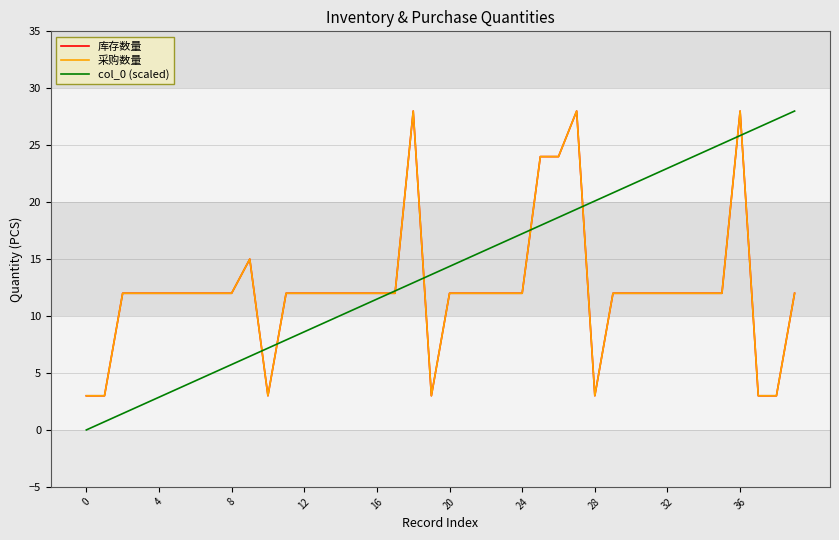

Reading right to left, extract all data points from this chart.

库存数量: 12.0	3.0	3.0	28.0	12.0	12.0	12.0	12.0	12.0	12.0	12.0	3.0	28.0	24.0	24.0	12.0	12.0	12.0	12.0	12.0	3.0	28.0	12.0	12.0	12.0	12.0	12.0	12.0	12.0	3.0	15.0	12.0	12.0	12.0	12.0	12.0	12.0	12.0	3.0	3.0
采购数量: 12.0	3.0	3.0	28.0	12.0	12.0	12.0	12.0	12.0	12.0	12.0	3.0	28.0	24.0	24.0	12.0	12.0	12.0	12.0	12.0	3.0	28.0	12.0	12.0	12.0	12.0	12.0	12.0	12.0	3.0	15.0	12.0	12.0	12.0	12.0	12.0	12.0	12.0	3.0	3.0
col_0 (scaled): 28.0	27.3	26.6	25.8	25.1	24.4	23.7	23.0	22.3	21.5	20.8	20.1	19.4	18.7	17.9	17.2	16.5	15.8	15.1	14.4	13.6	12.9	12.2	11.5	10.8	10.1	9.3	8.6	7.9	7.2	6.5	5.7	5.0	4.3	3.6	2.9	2.2	1.4	0.7	0.0